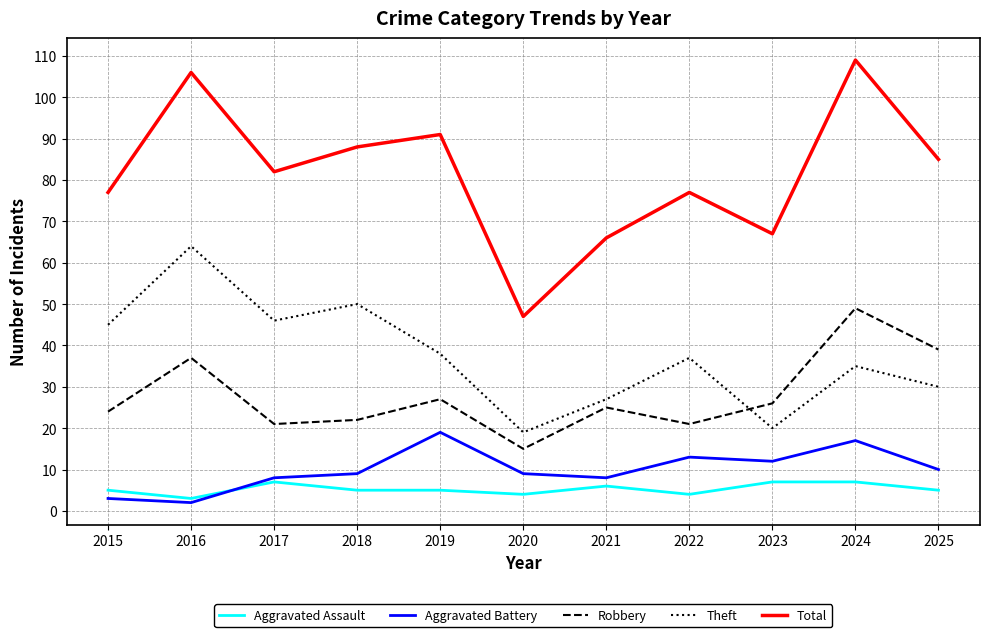

Reading left to right, list all the values displayed in this chart.

Aggravated Assault: 2015=5	2016=3	2017=7	2018=5	2019=5	2020=4	2021=6	2022=4	2023=7	2024=7	2025=5
Aggravated Battery: 2015=3	2016=2	2017=8	2018=9	2019=19	2020=9	2021=8	2022=13	2023=12	2024=17	2025=10
Robbery: 2015=24	2016=37	2017=21	2018=22	2019=27	2020=15	2021=25	2022=21	2023=26	2024=49	2025=39
Theft: 2015=45	2016=64	2017=46	2018=50	2019=38	2020=19	2021=27	2022=37	2023=20	2024=35	2025=30
Total: 2015=77	2016=106	2017=82	2018=88	2019=91	2020=47	2021=66	2022=77	2023=67	2024=109	2025=85